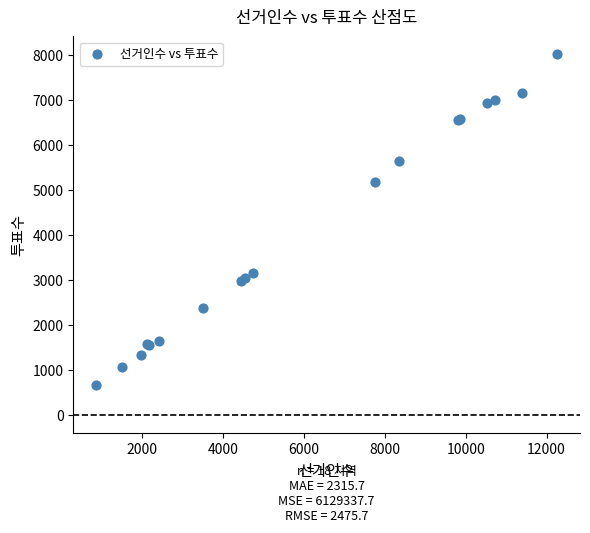

What Y value in the scatter plot is closest to 4347?

5174